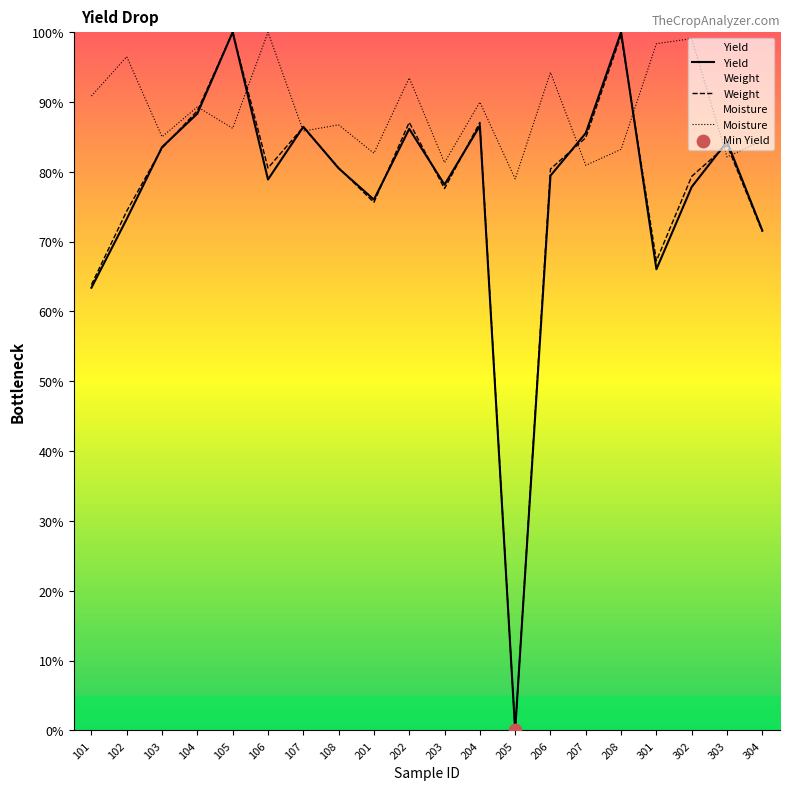

Which series contains the highest Y value?

Yield